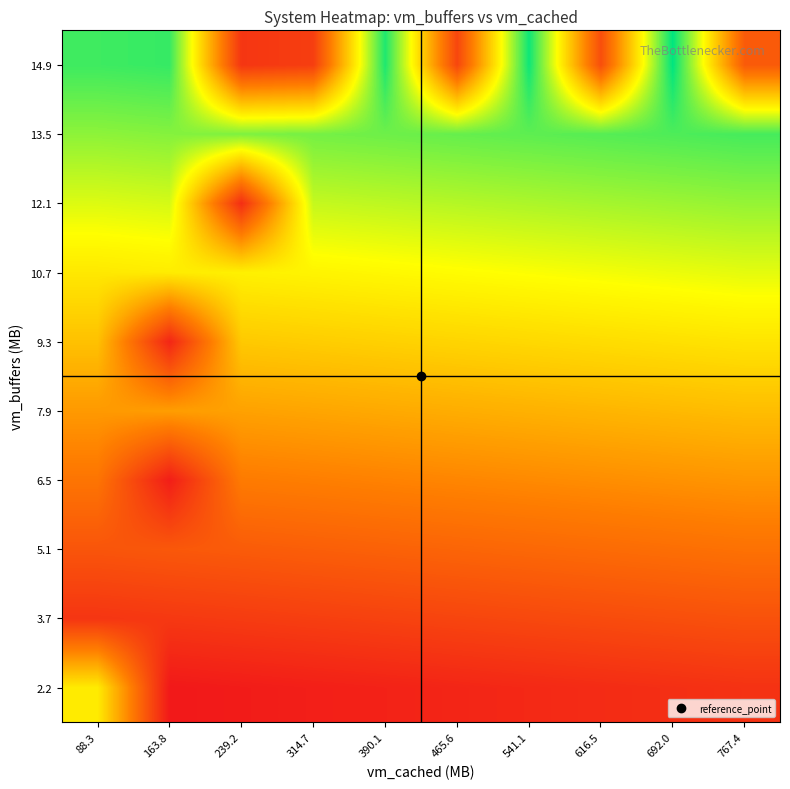

How many series are shown in this chart?

10